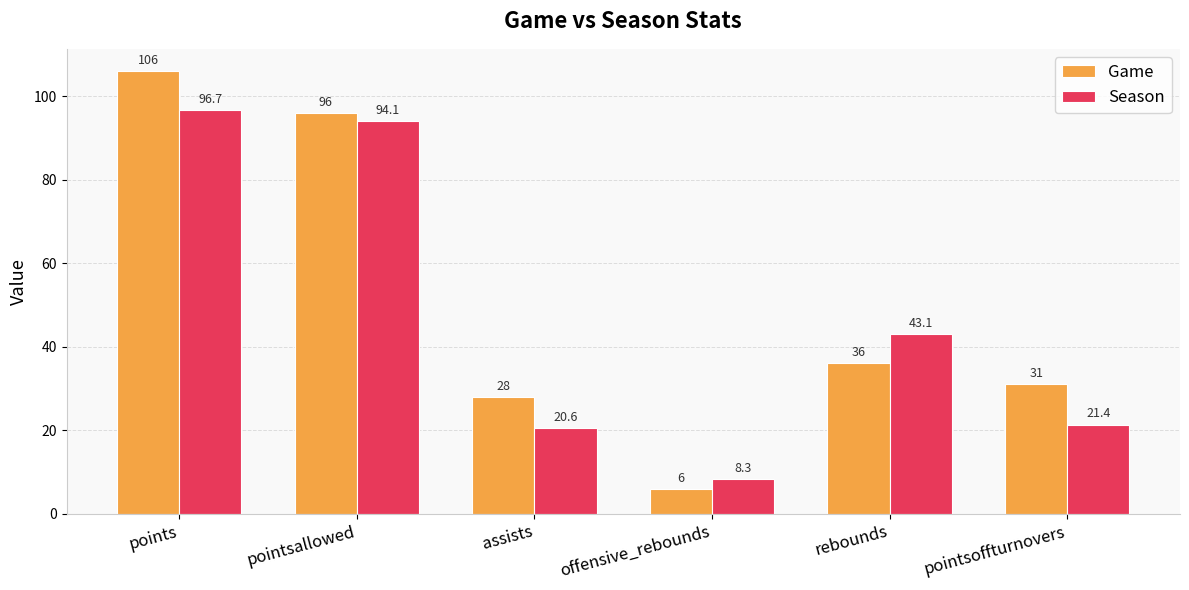

Rank the categories by Game value from highest to lowest.

points, pointsallowed, rebounds, pointsoffturnovers, assists, offensive_rebounds